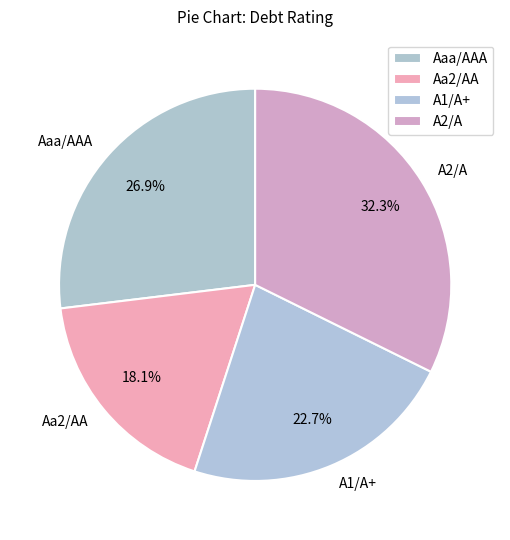

Between Aa2/AA and Aaa/AAA, which is larger?

Aaa/AAA